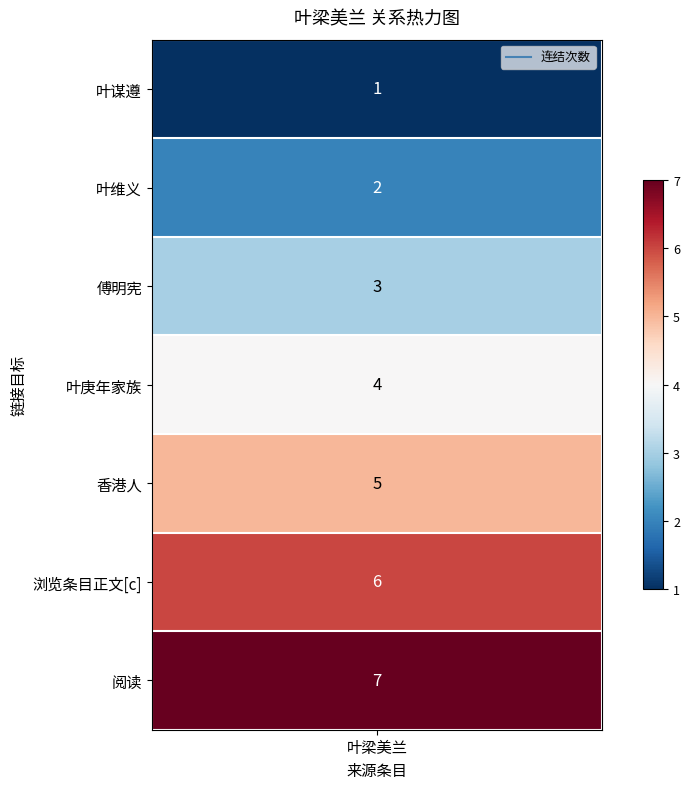

Between 5 and 0, which is larger?

5